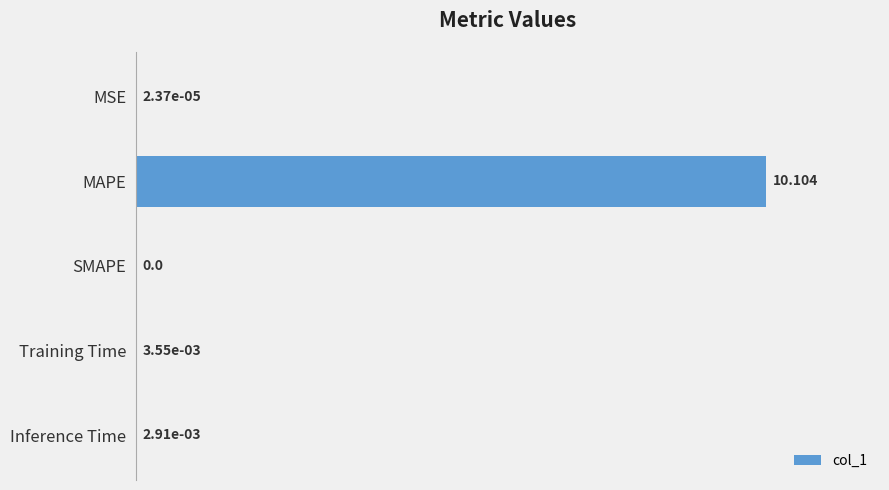

Are the bars grouped side by side (vs. stacked)?

No